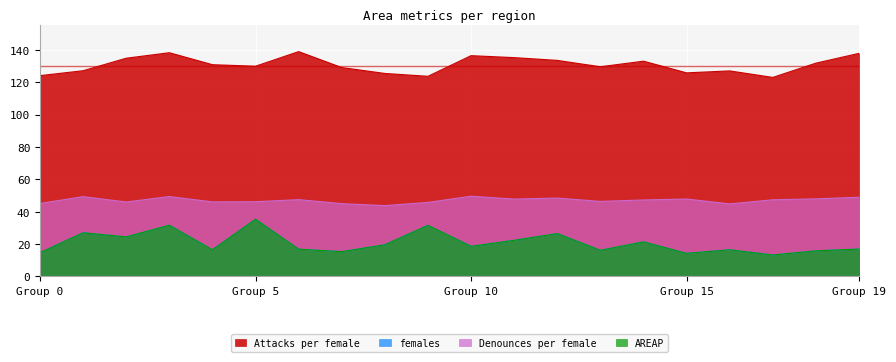

What is the difference between the highest and lowest values at 1?

100.1